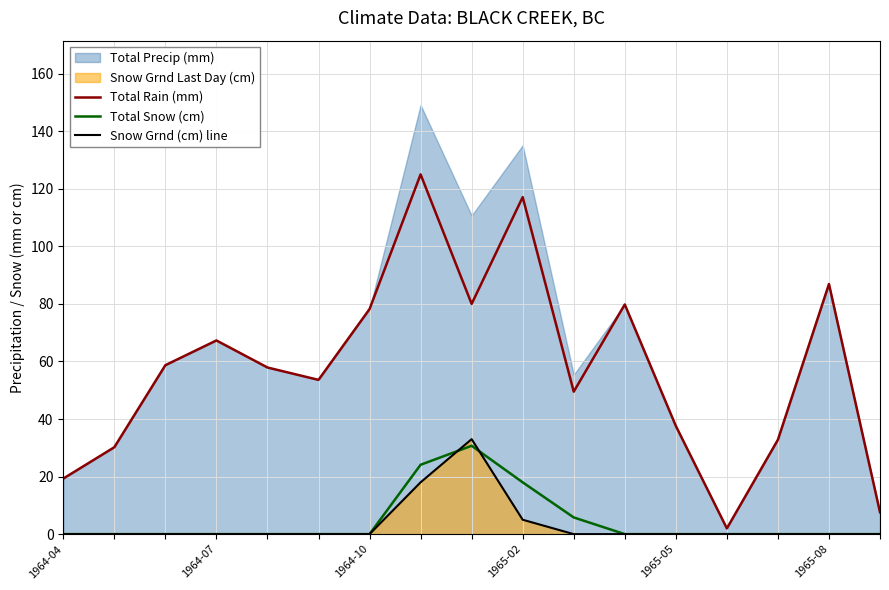

What is the highest value of the Snow Grnd (cm) line series?

33.0